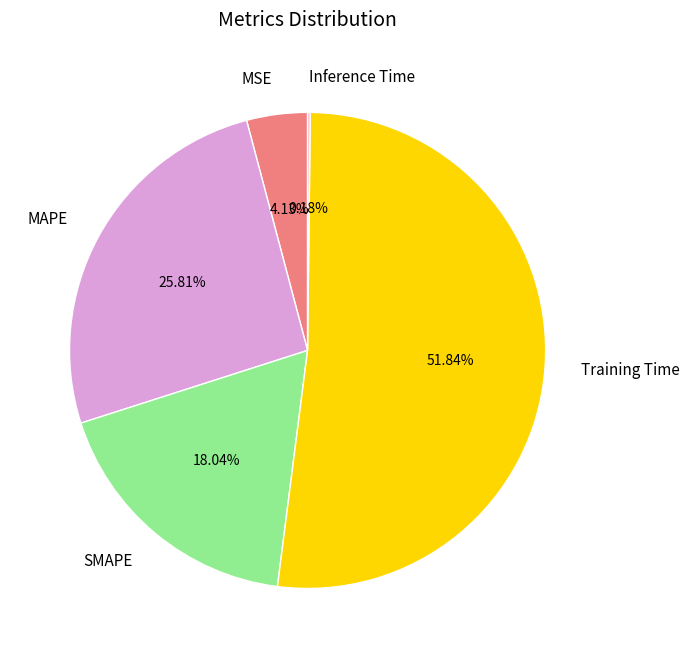

How much of the chart is everything except SMAPE?

82.0%